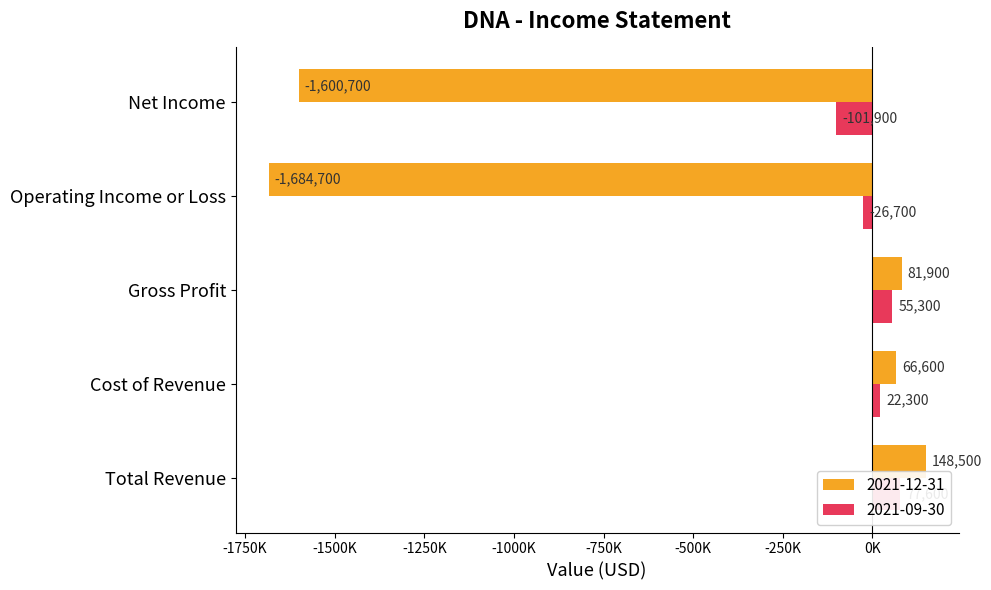

At how many categories does at least one series exceed -252054?

5